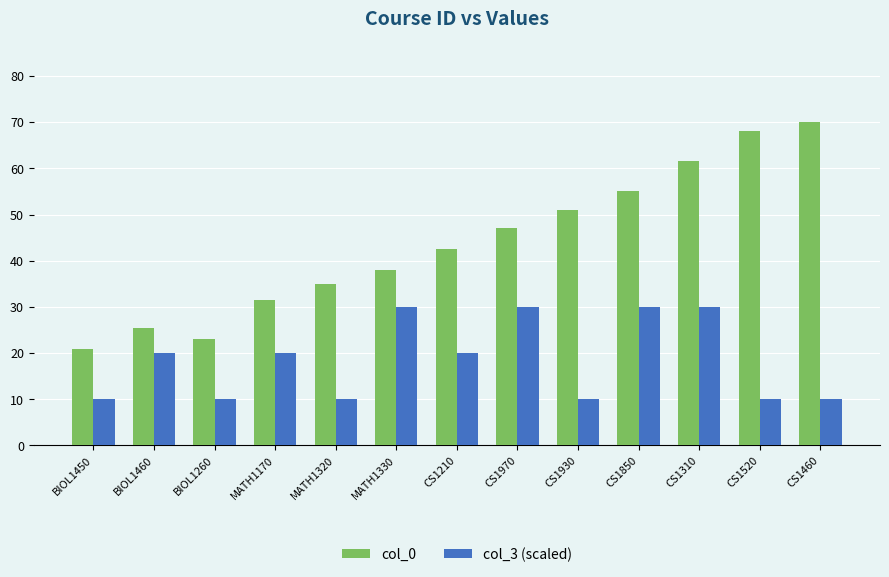

What is the spread (max minus min) of values at MATH1170?

11.5